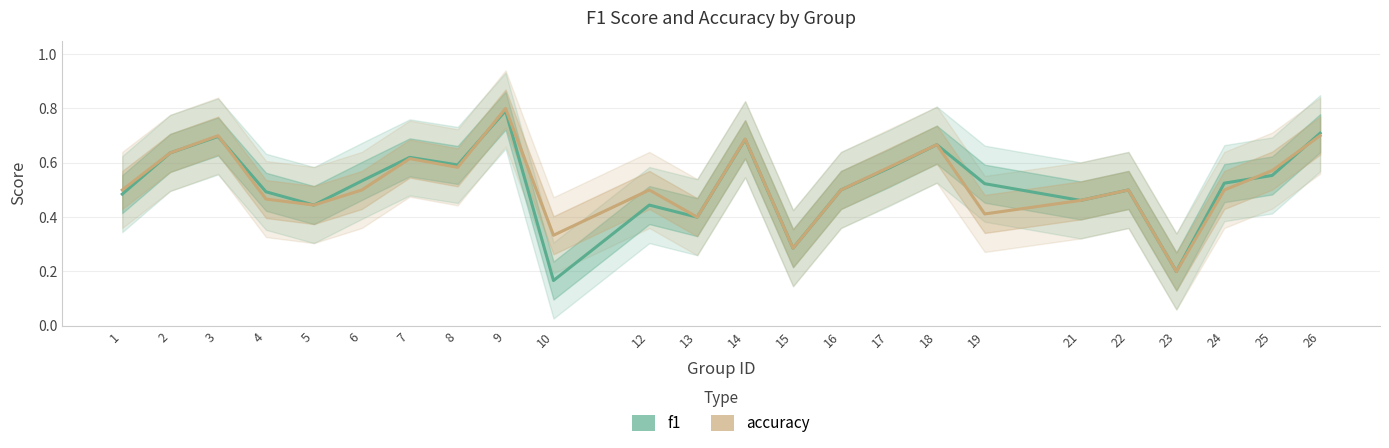

What is the difference between the maximum and minimum values in the accuracy series?

0.6